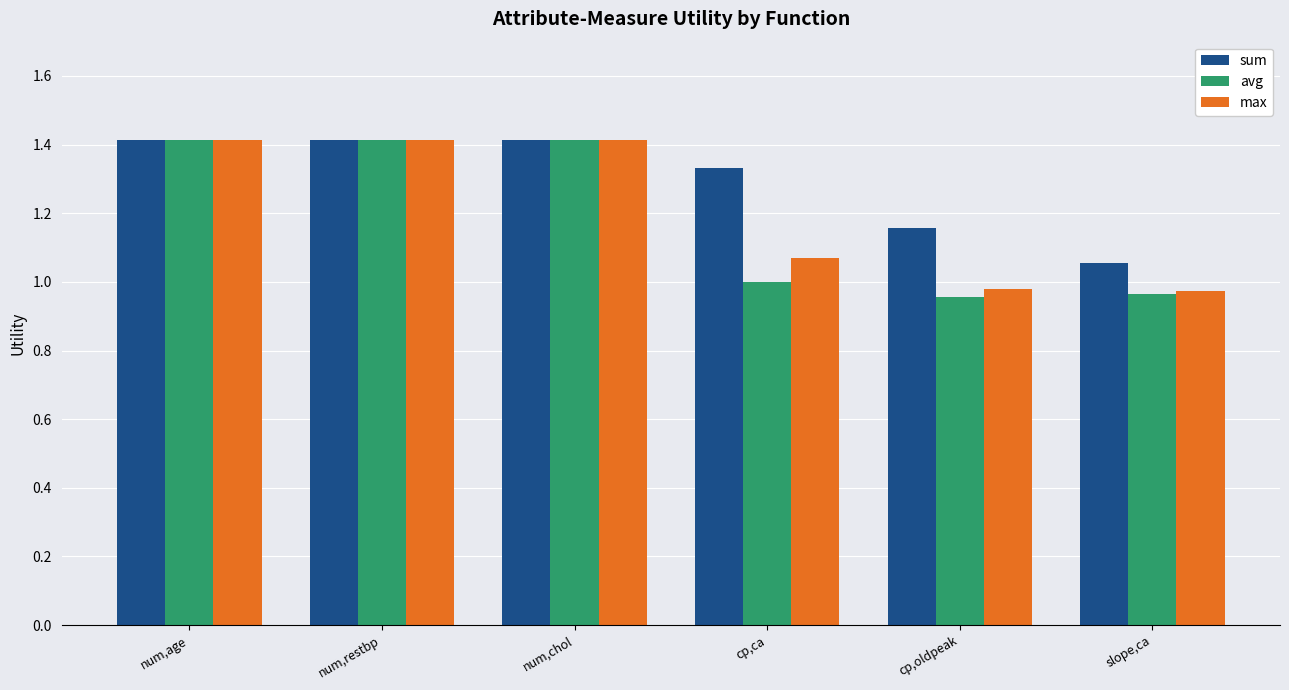

What is the sum of all avg values?

7.2